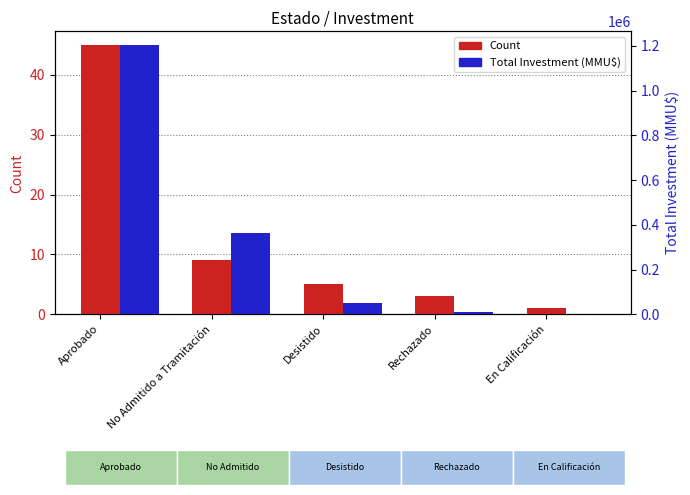

Does the chart contain any negative values?

No